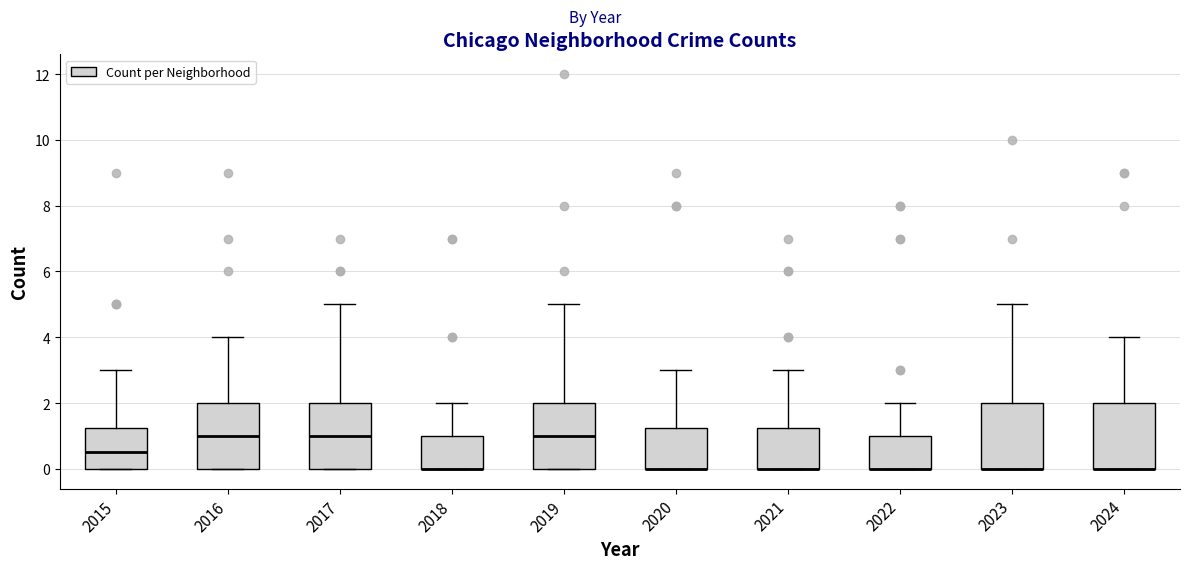

Where does the upper whisker of the box at x = 2020 end on the y-axis? The values are not printed on the chart, so give them approximately, as read against the axis.

3.0